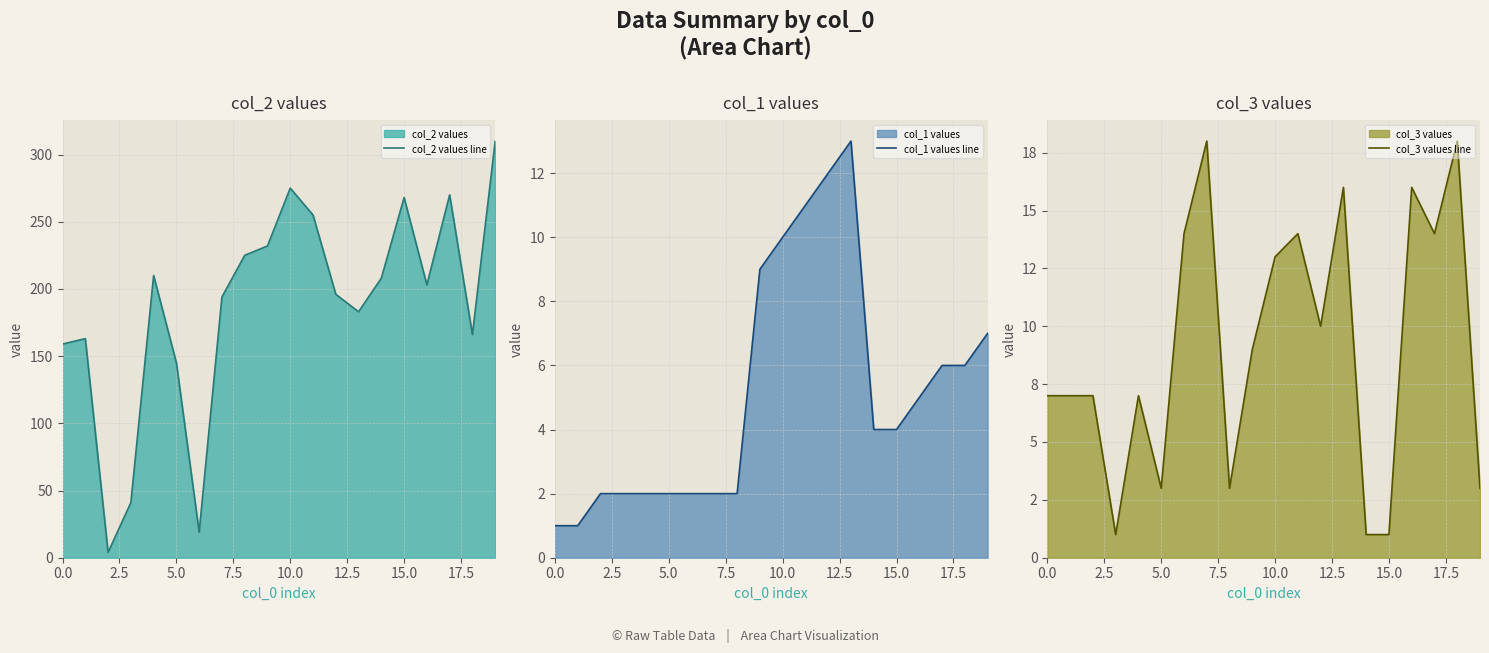

The col_2 values line series shows 54 at 5.0. True or false?

False